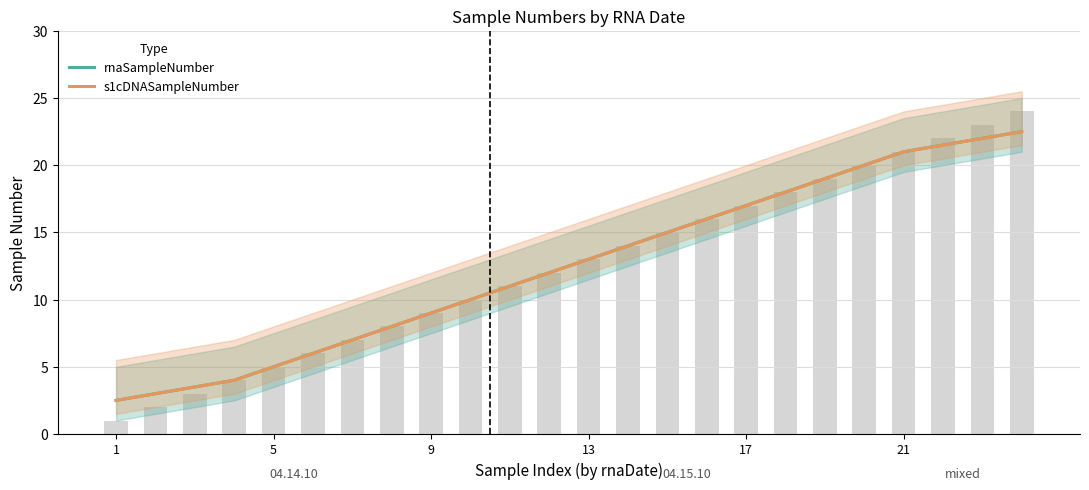

Count the number of data series in this chart.

2